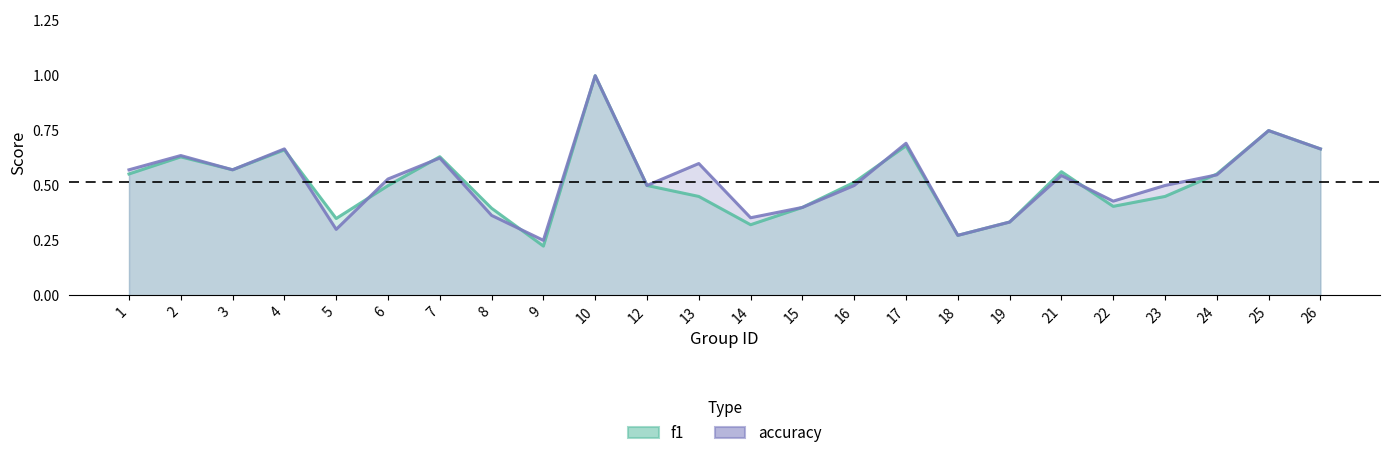

Is it true that f1 equals 0.8 at 1?

False